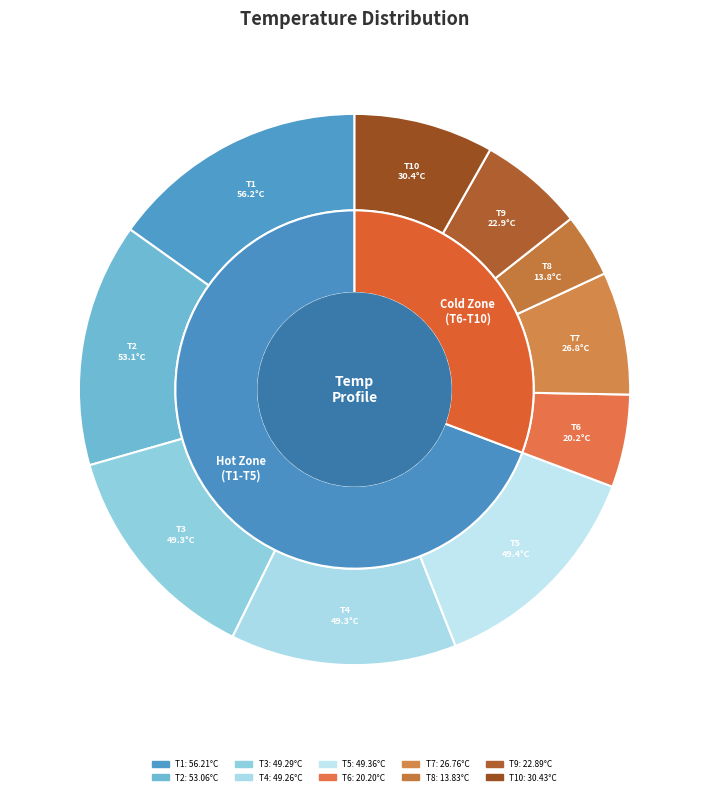

Does any single category account for the majority?

No